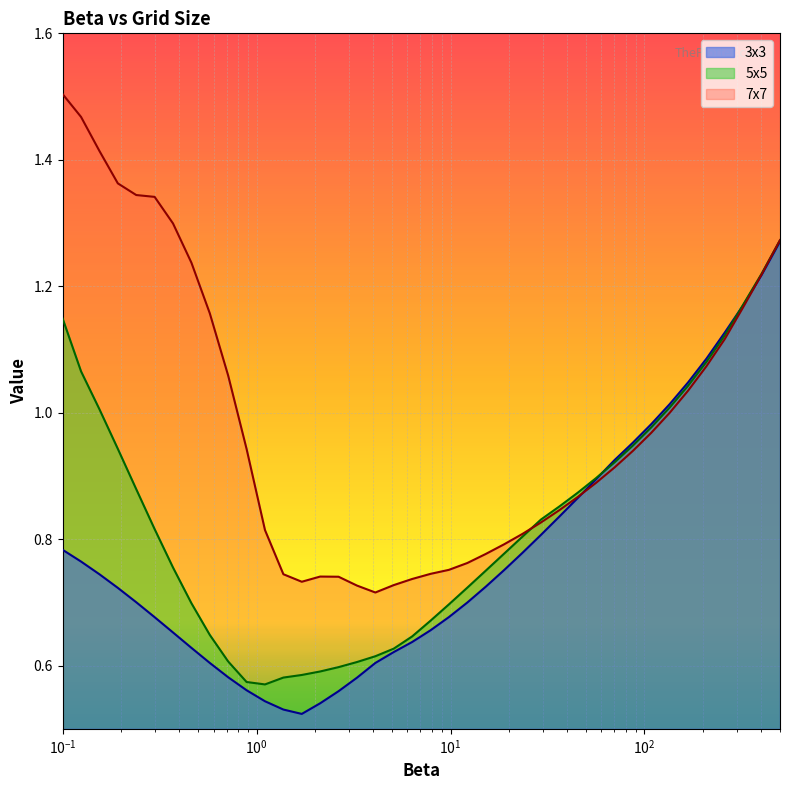

Rank the series by their average value, from lowest to highest.

3x3, 5x5, 7x7